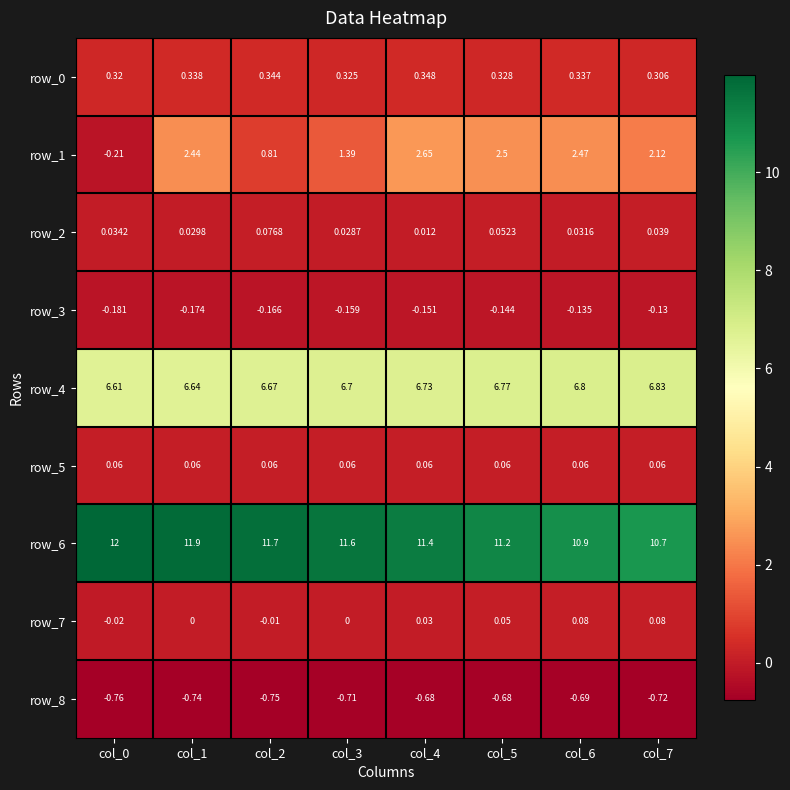

Where is row_0 nearest to the value 0?

col_7